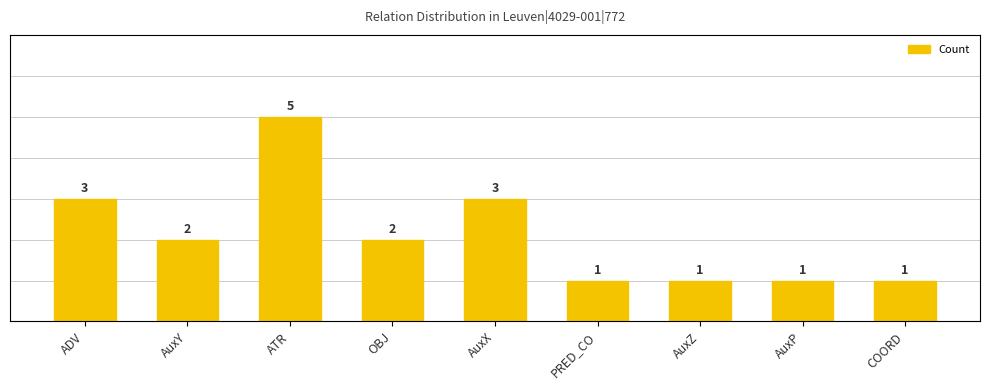

How many distinct data groups are displayed?

1